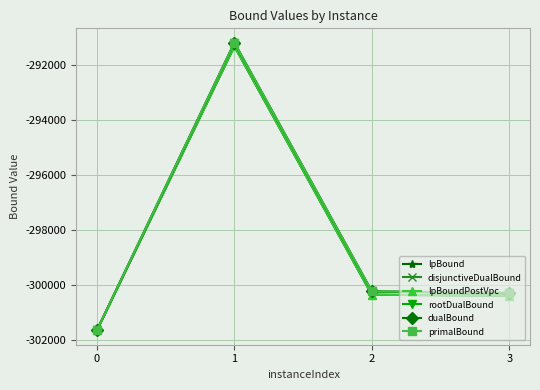

True or false: primalBound and disjunctiveDualBound intersect in this chart.

False